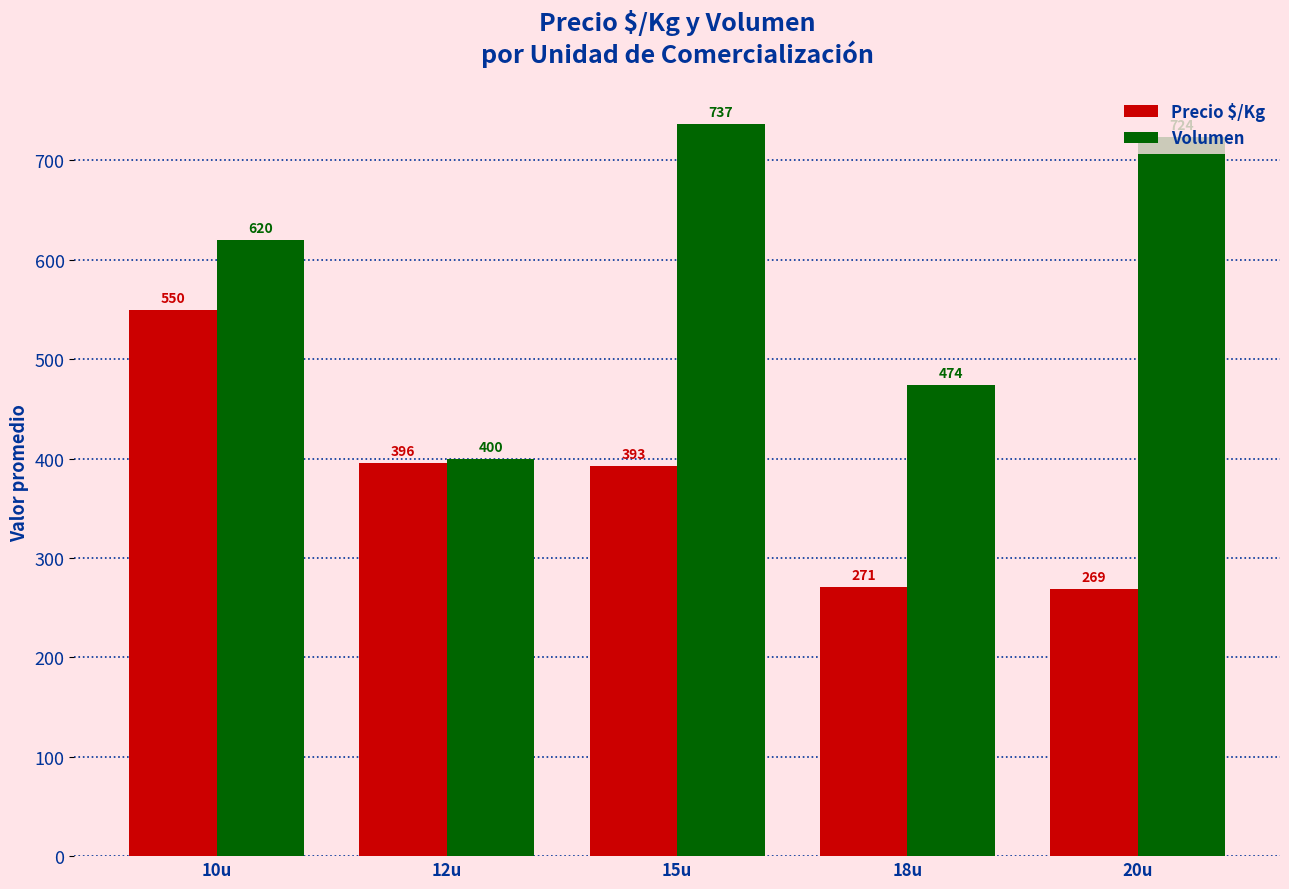

Is the value of Precio $/Kg at 10u greater than the value of Volumen at 18u?

Yes